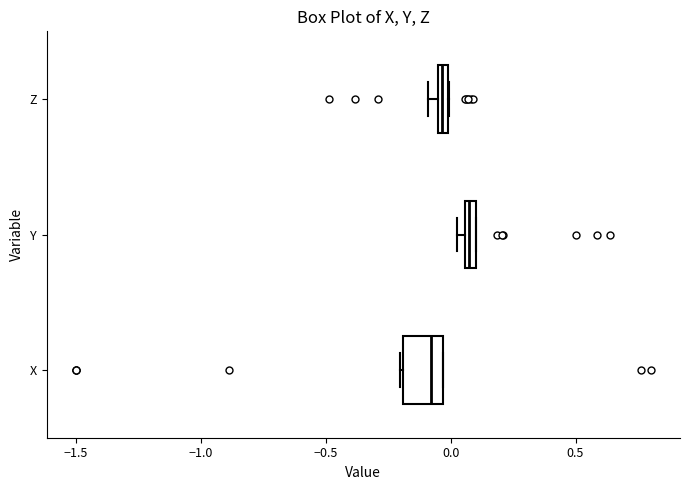

Where is the right edge of the box for X on the x-axis? The values are not printed on the chart, so give them approximately, as read against the axis.

-0.05